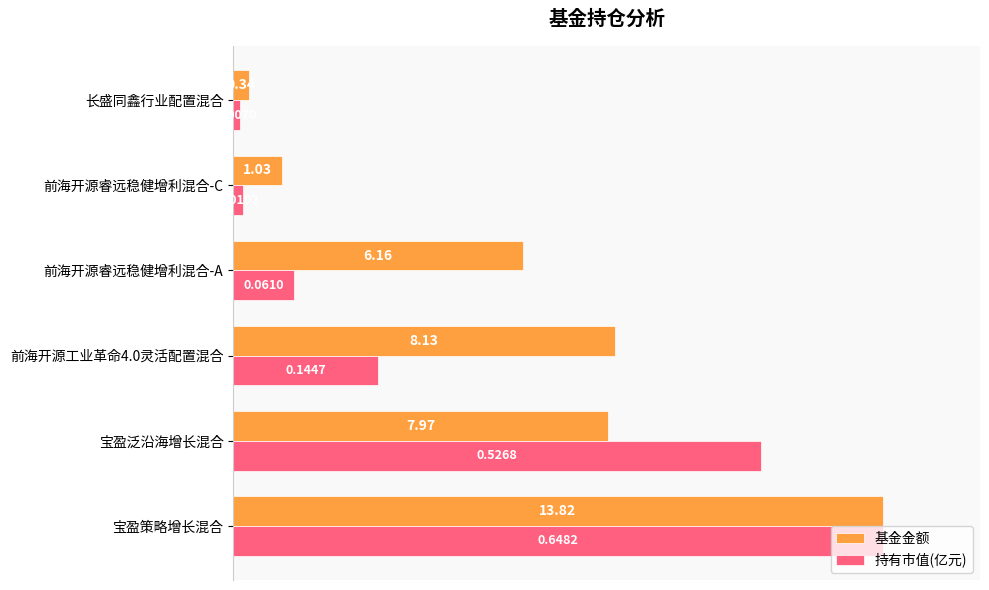

Which series has the largest range (max minus min)?

持有市值(亿元)